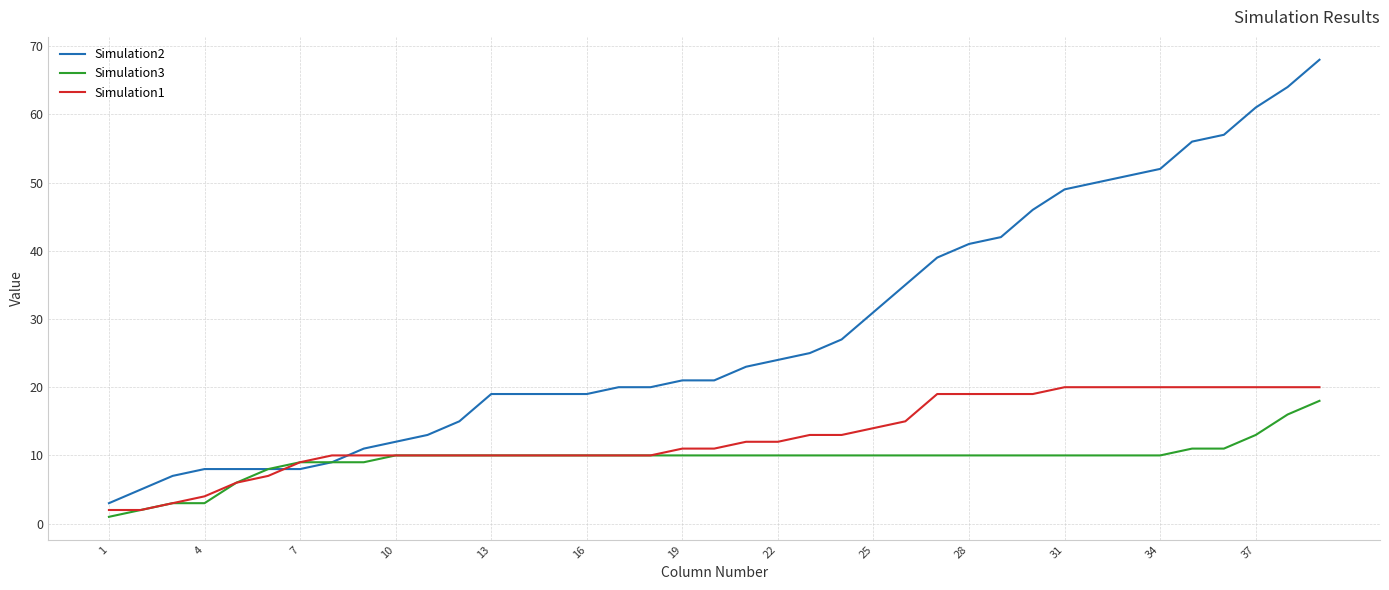

Which series has the widest spread of values?

Simulation2